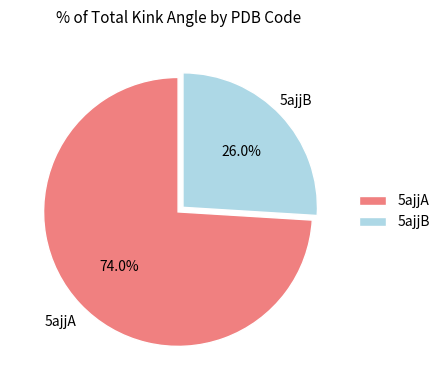

Which has a higher value, 5ajjB or 5ajjA?

5ajjA